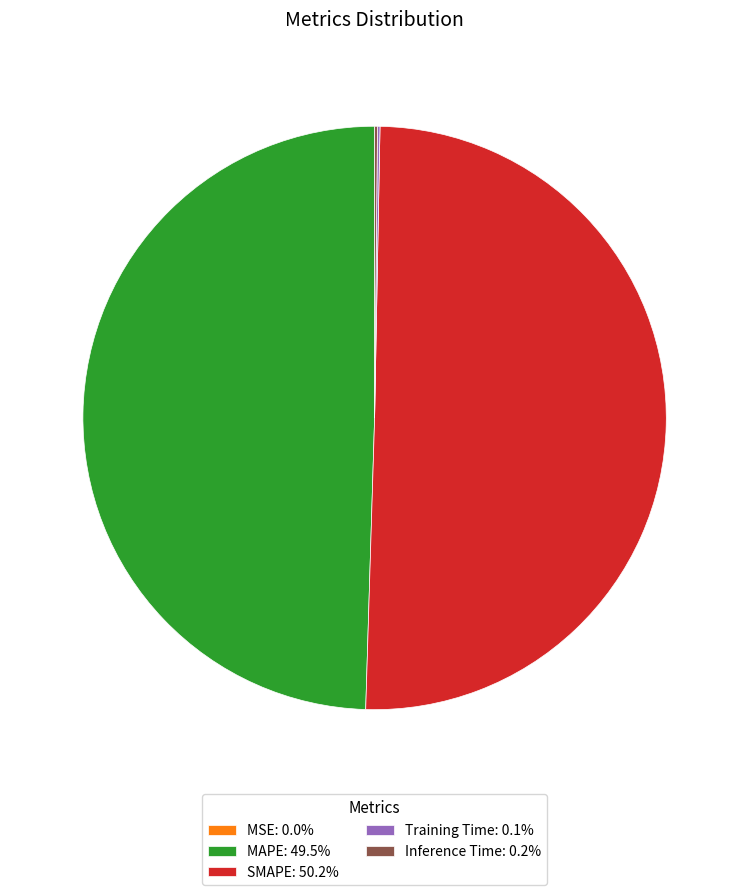

The SMAPE slice represents 50% of the pie. True or false?

True